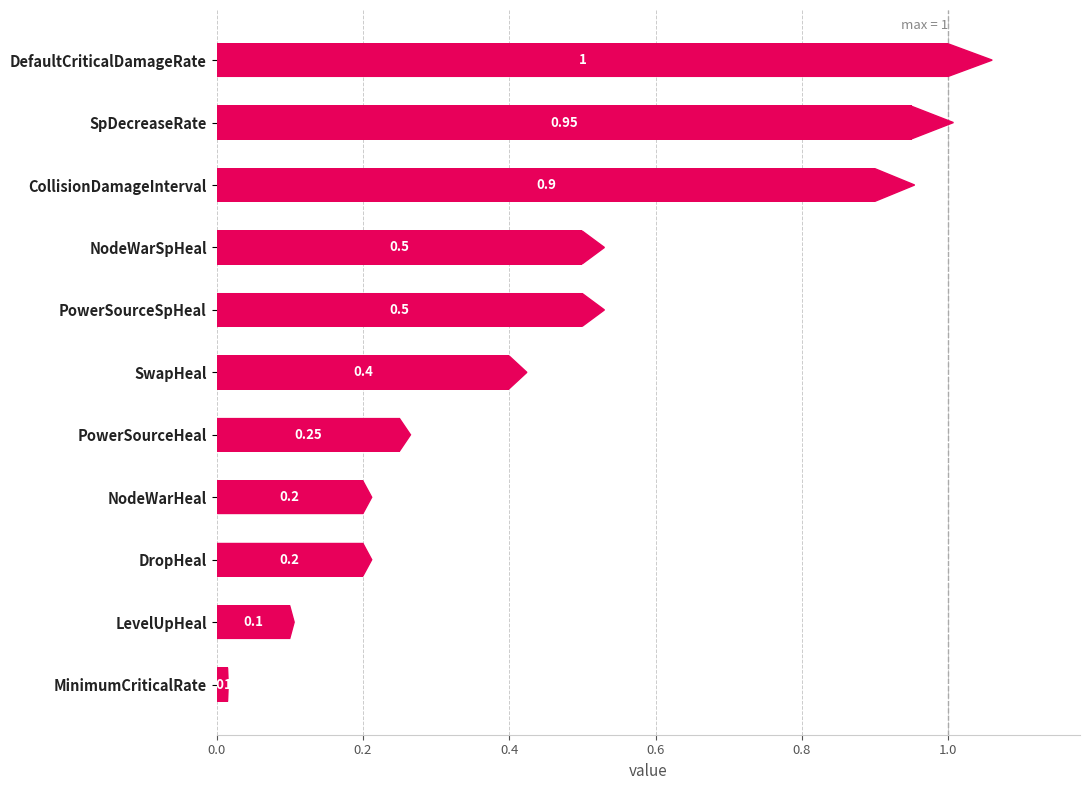

Which has a higher value, DefaultCriticalDamageRate or MinimumCriticalRate?

DefaultCriticalDamageRate